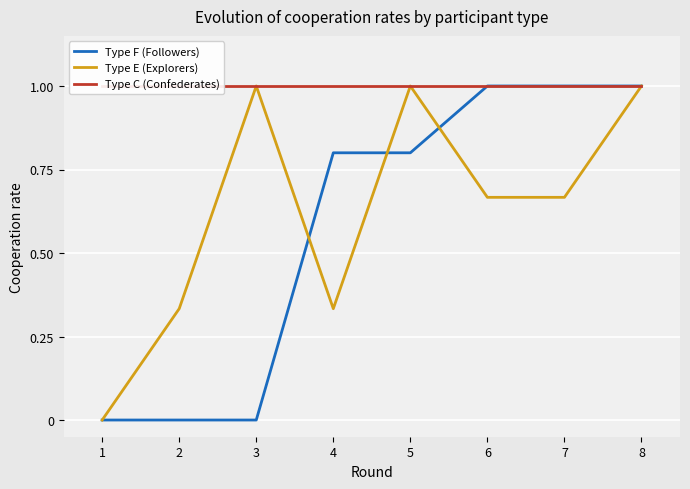

What value does the Type C (Confederates) series have at 3?

1.0